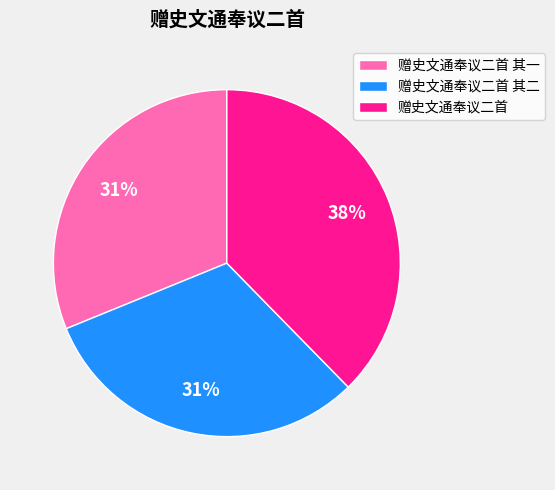

Which slice is the largest?

赠史文通奉议二首